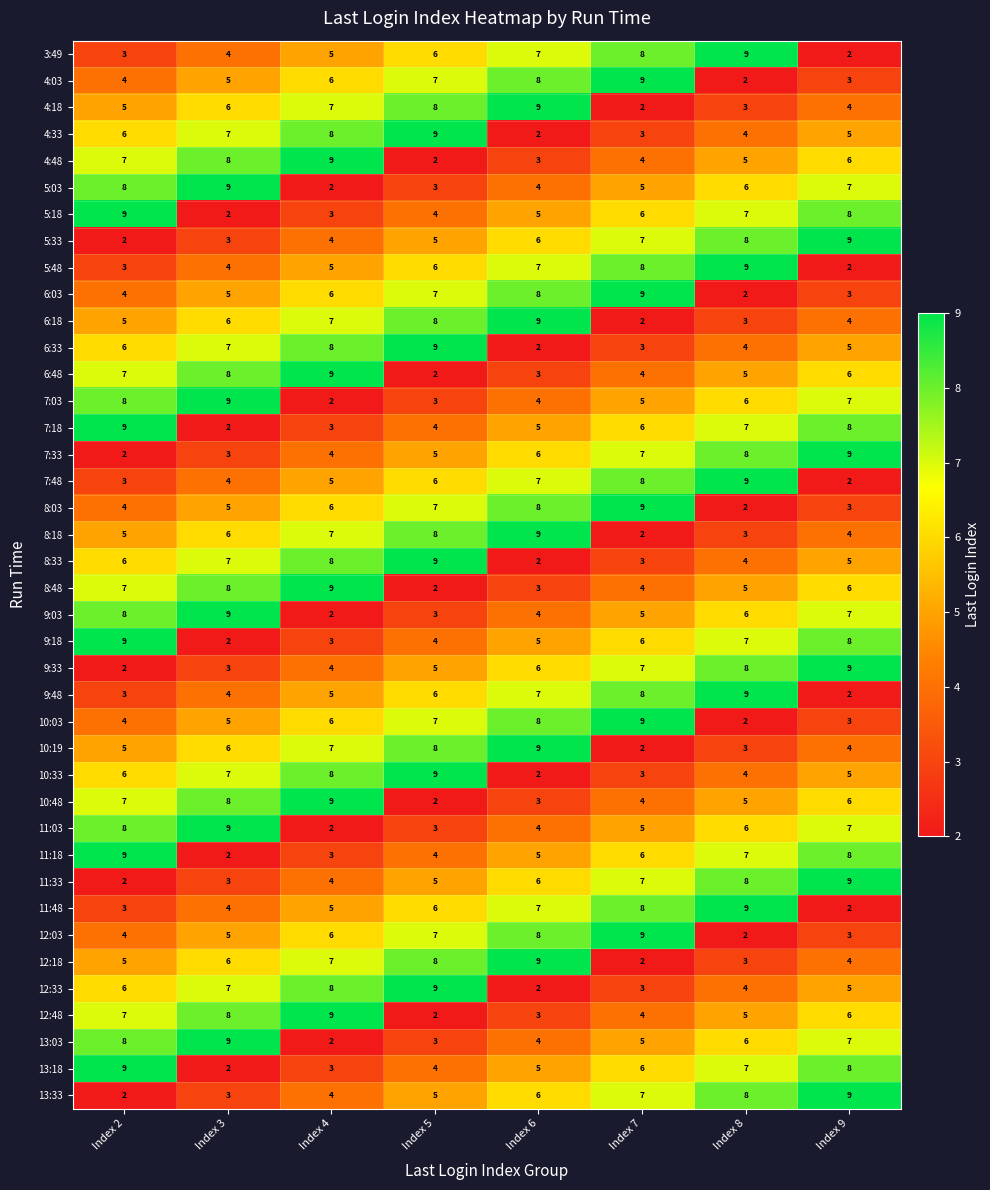

What is the sum of all 10:48 values?

44